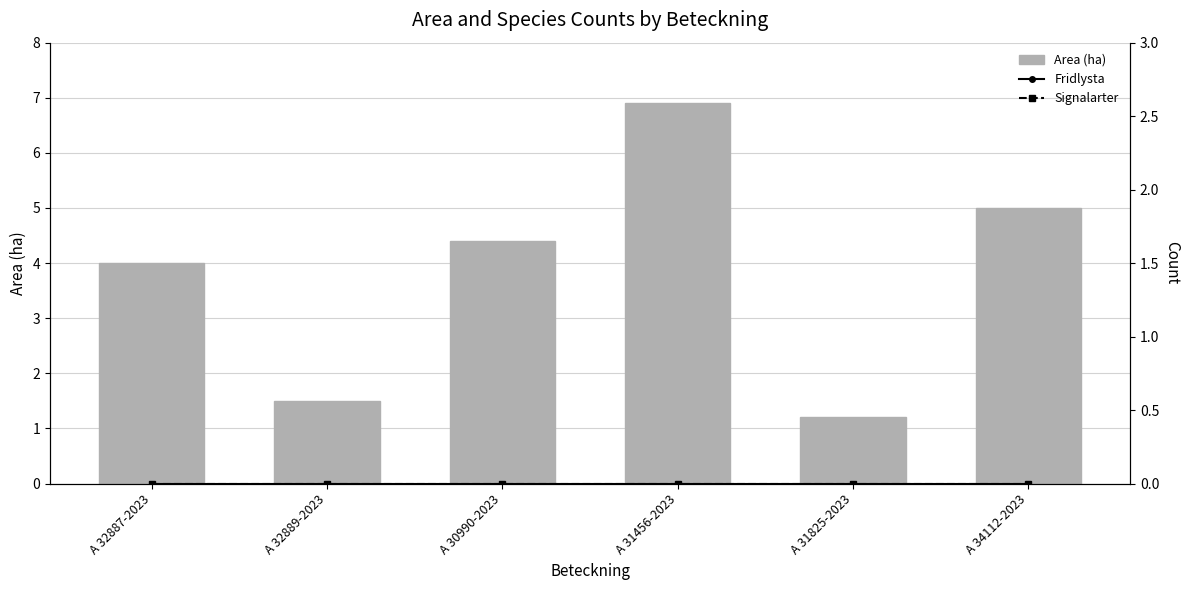

The Area (ha) series shows 7.6 at A 34112-2023. True or false?

False